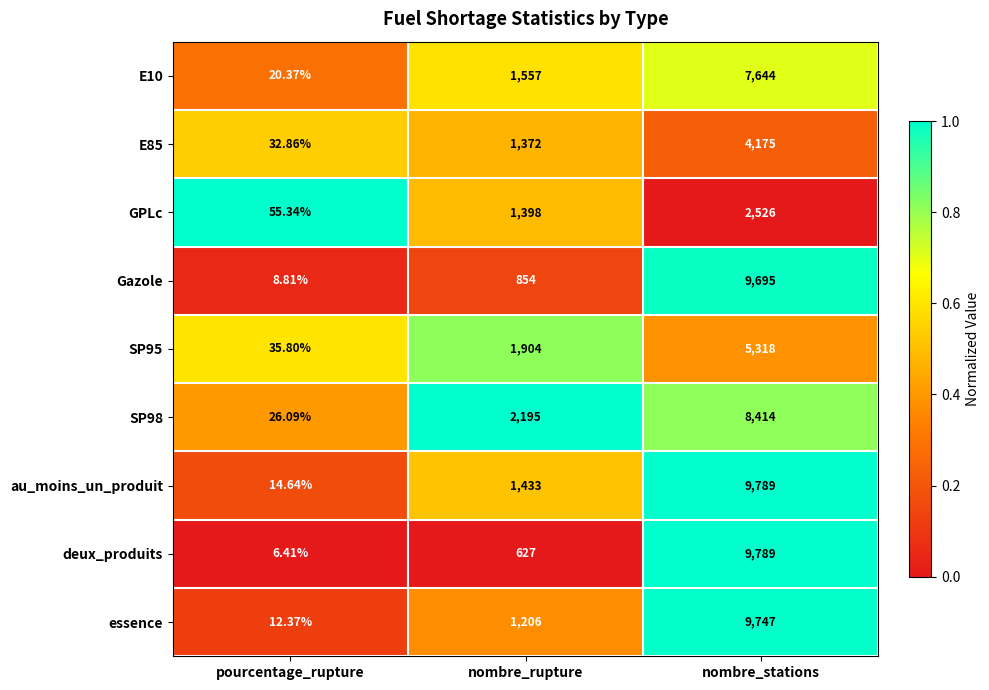

Which series has the largest range (max minus min)?

deux_produits